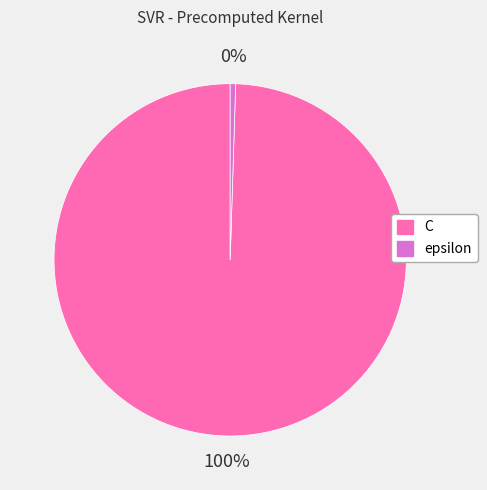

What is the majority slice?

C